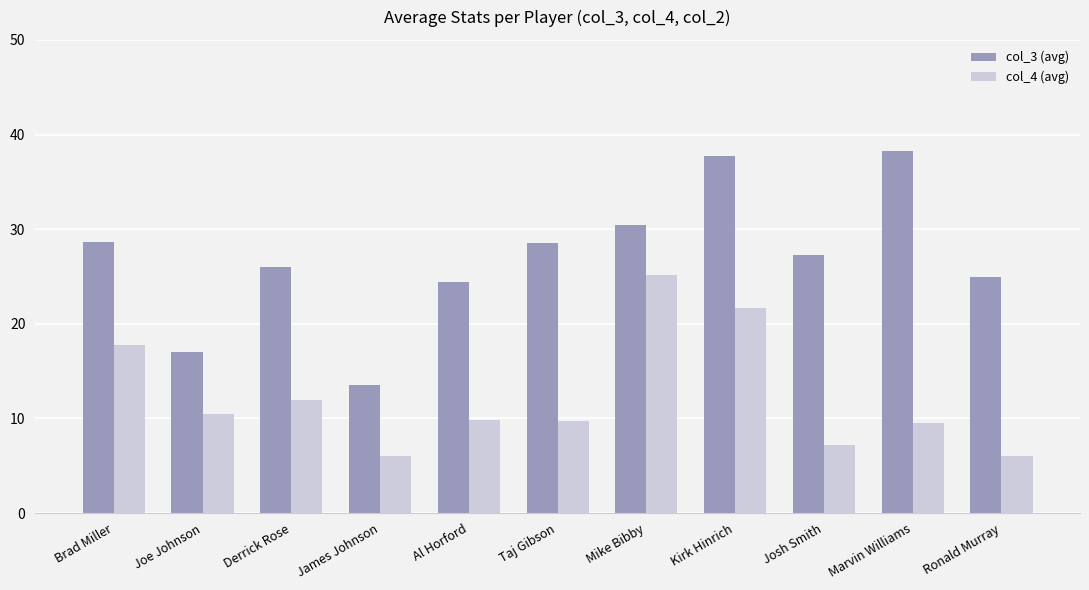

The col_4 (avg) series shows 12.0 at Derrick Rose. True or false?

True